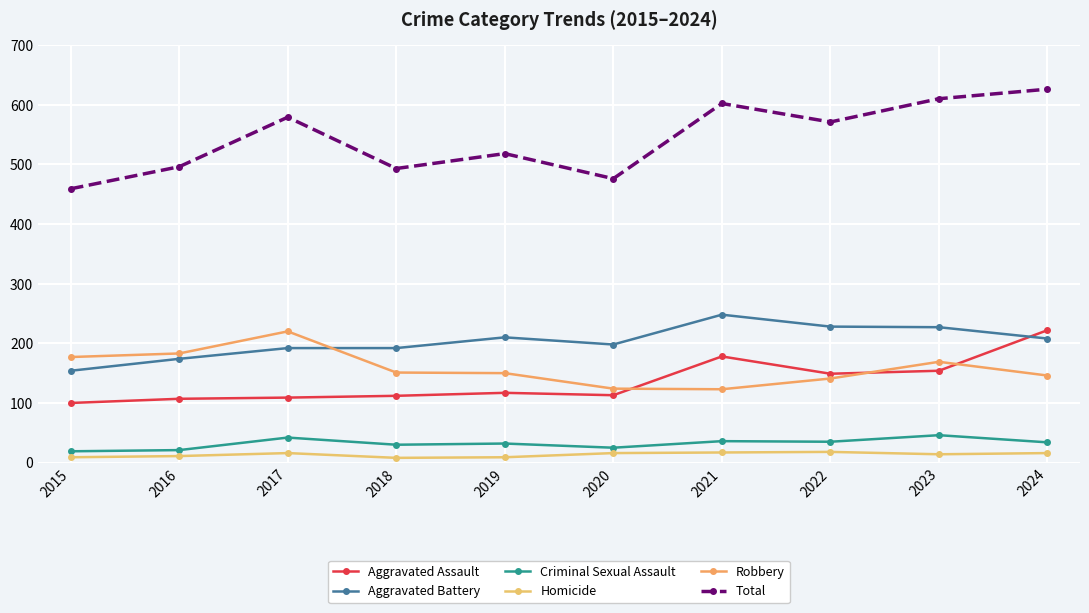

How many values in the Homicide series are below 16?

5